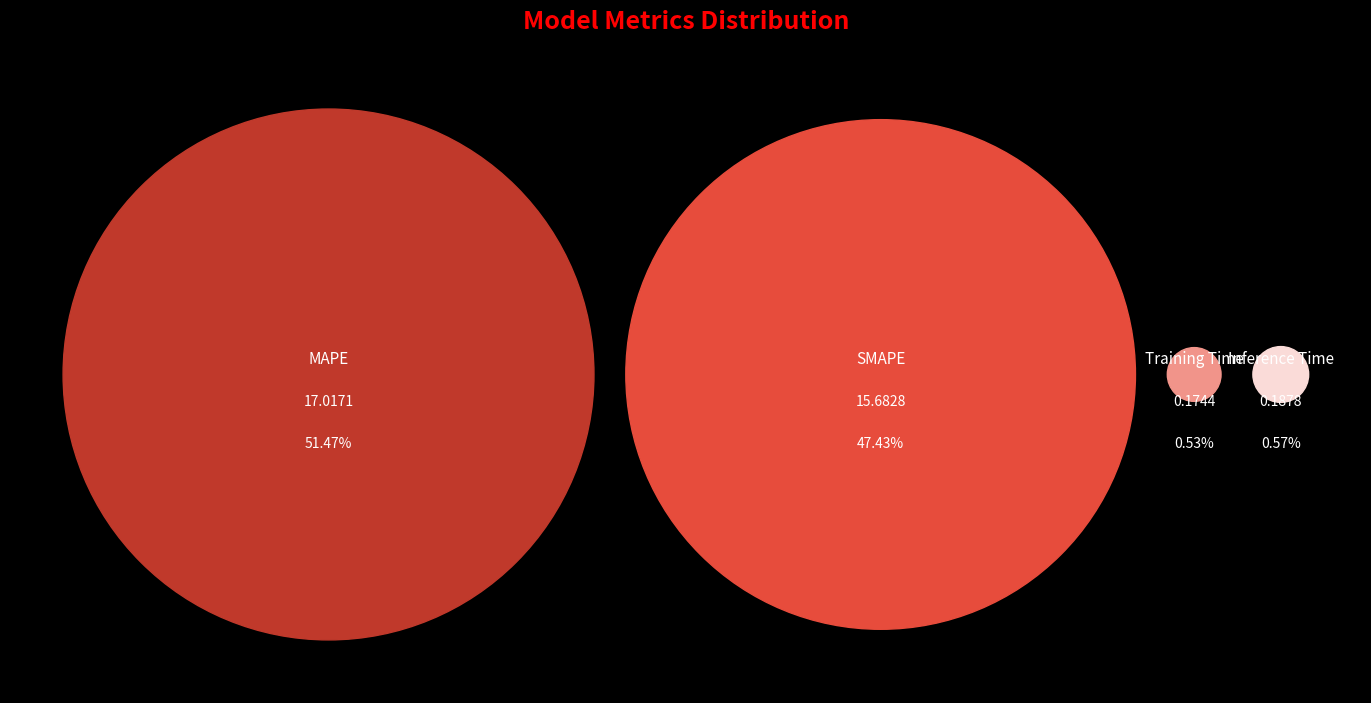

Between SMAPE and MAPE, which is larger?

MAPE